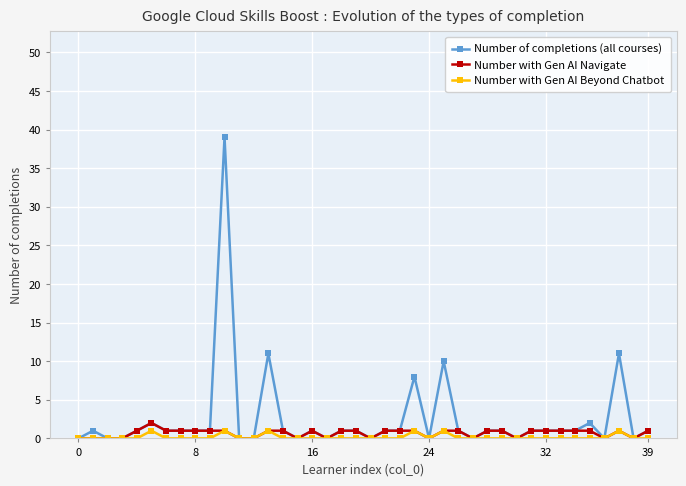

What is the maximum value shown in the chart?

39